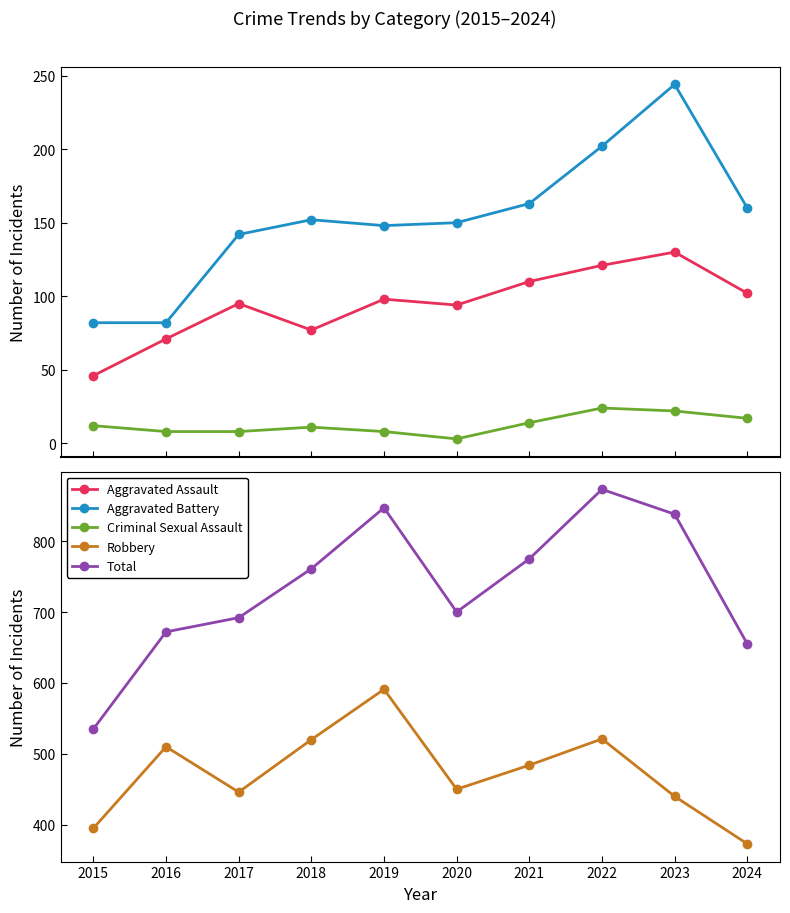

At how many categories does at least one series exceed 491?

10